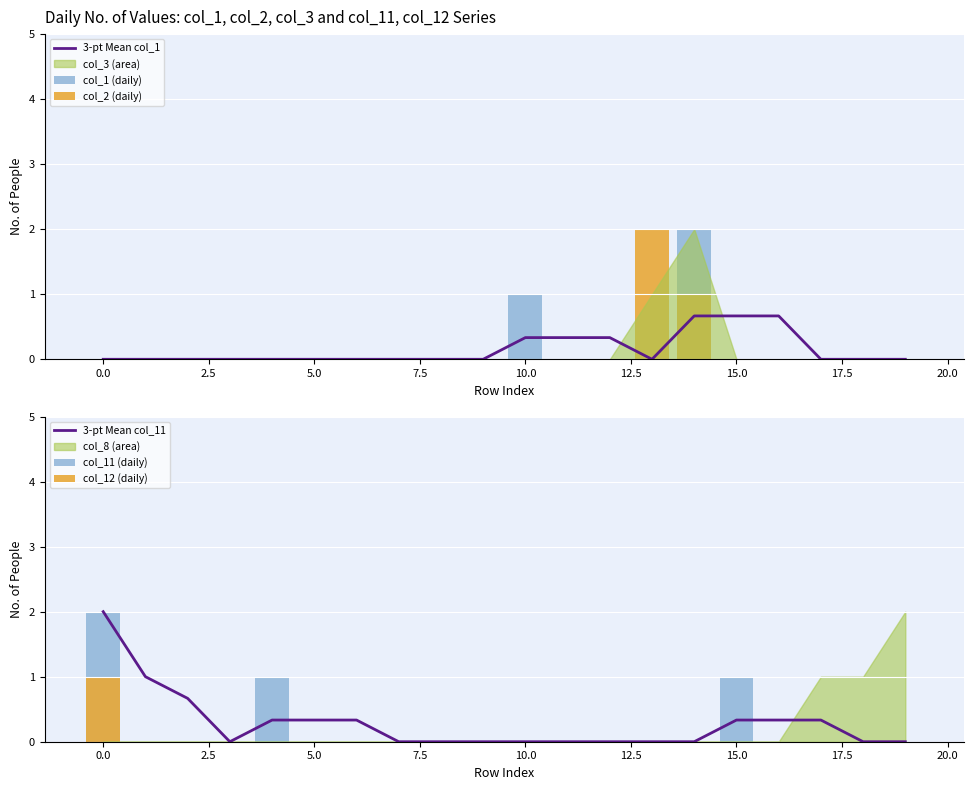

What is the average value of the 3-pt Mean col_1 series?

0.1